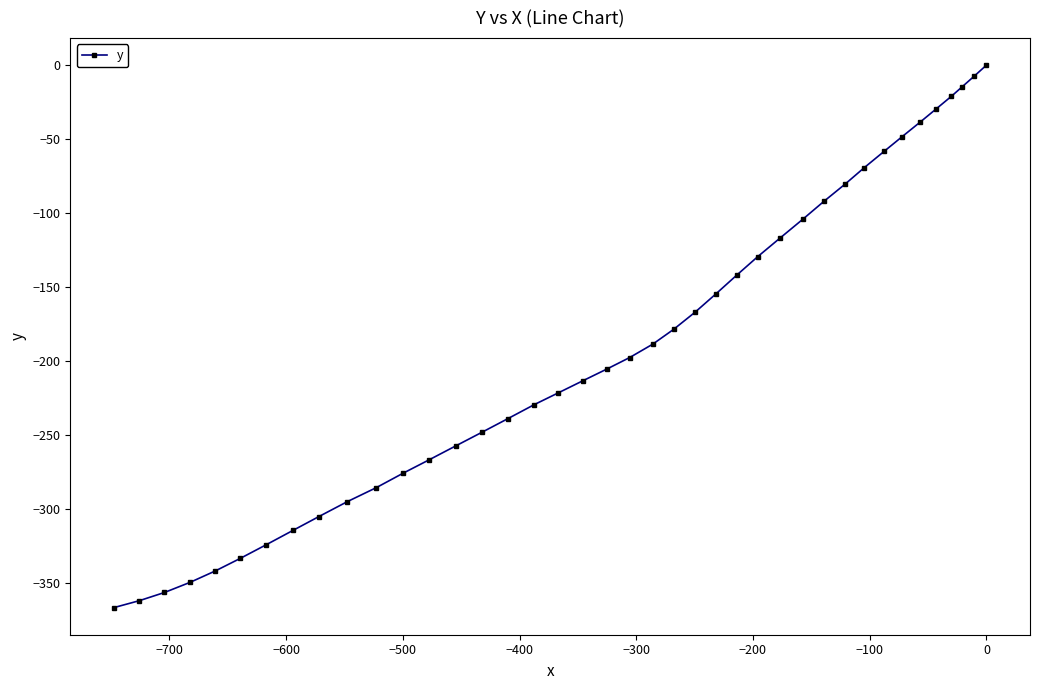

What is the smallest value displayed?

-366.3